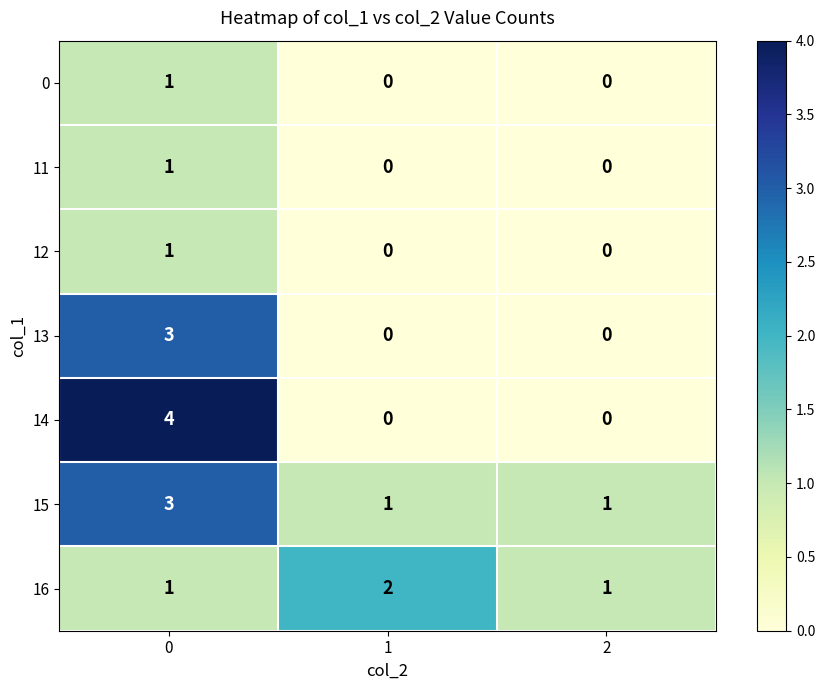

How many data points does each series have?

3